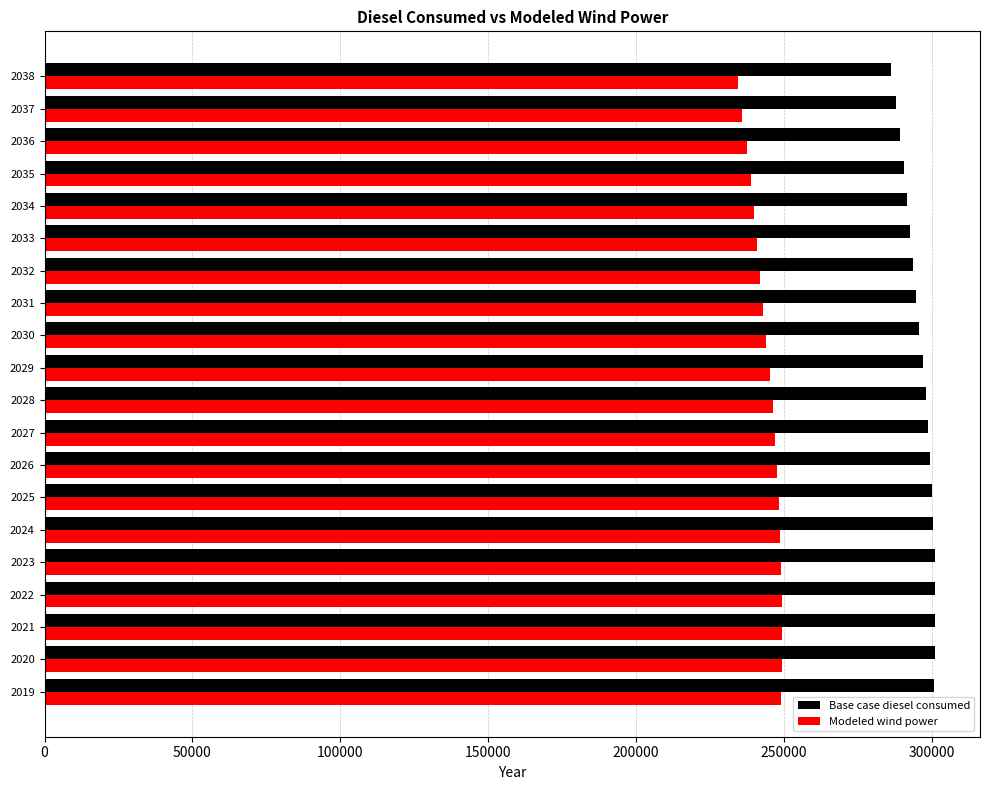

What is the maximum value for Base case diesel consumed?

301310.8